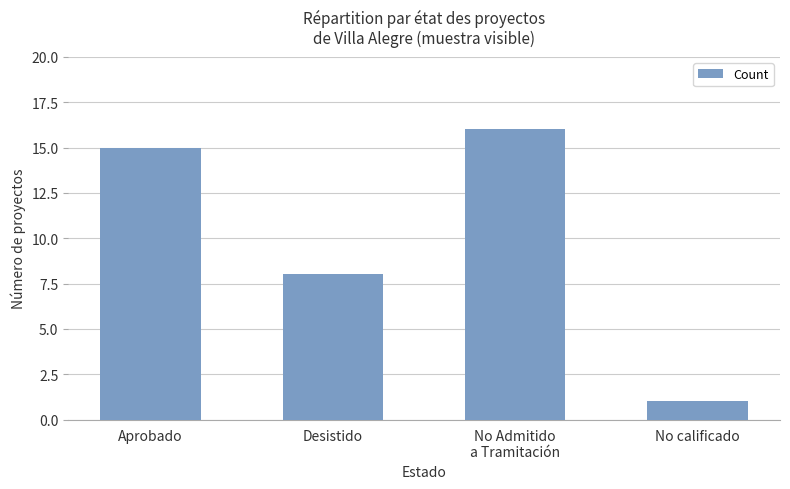

What is the maximum value shown in the chart?

16